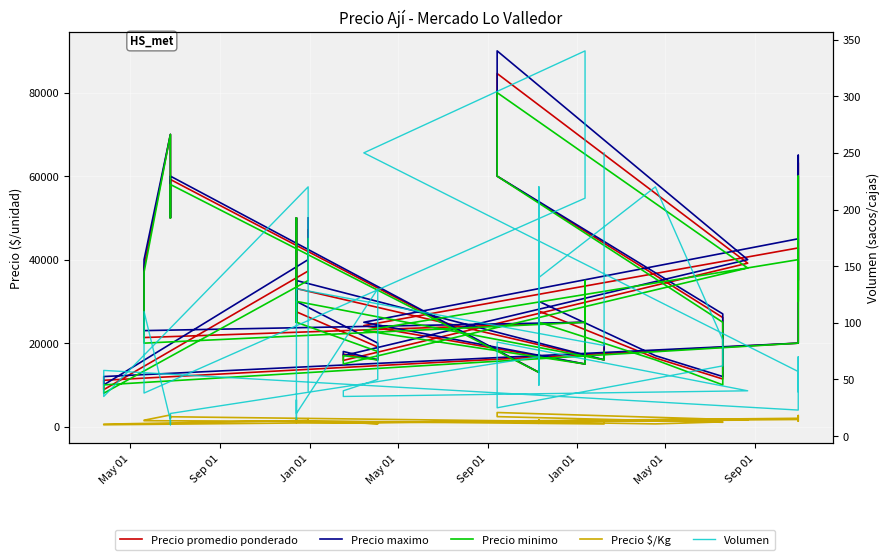

How many distinct data groups are displayed?

5